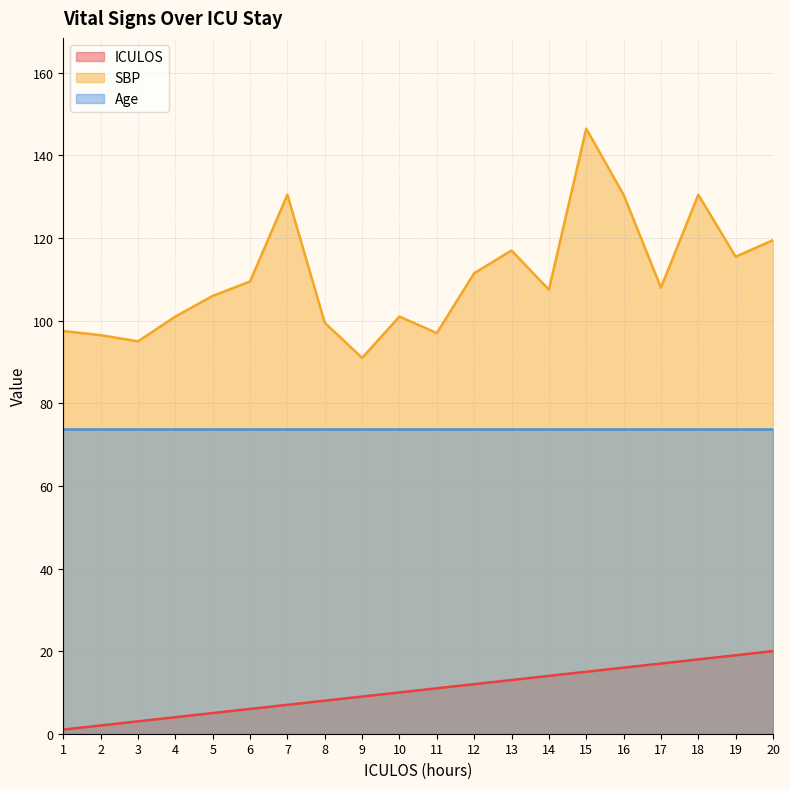

The ICULOS series shows 4.0 at 4. True or false?

True